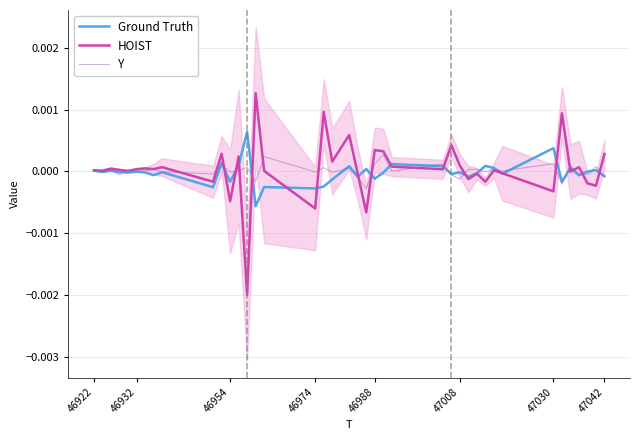

At which label does HOIST first exceed 0?

46922